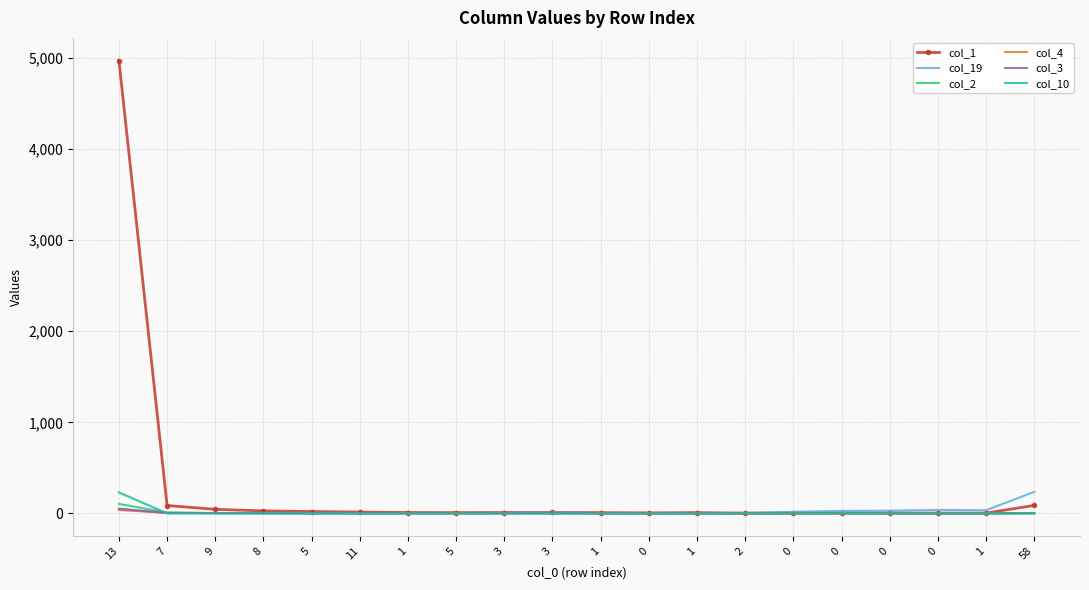

How many times do col_3 and col_10 cross each other?

3